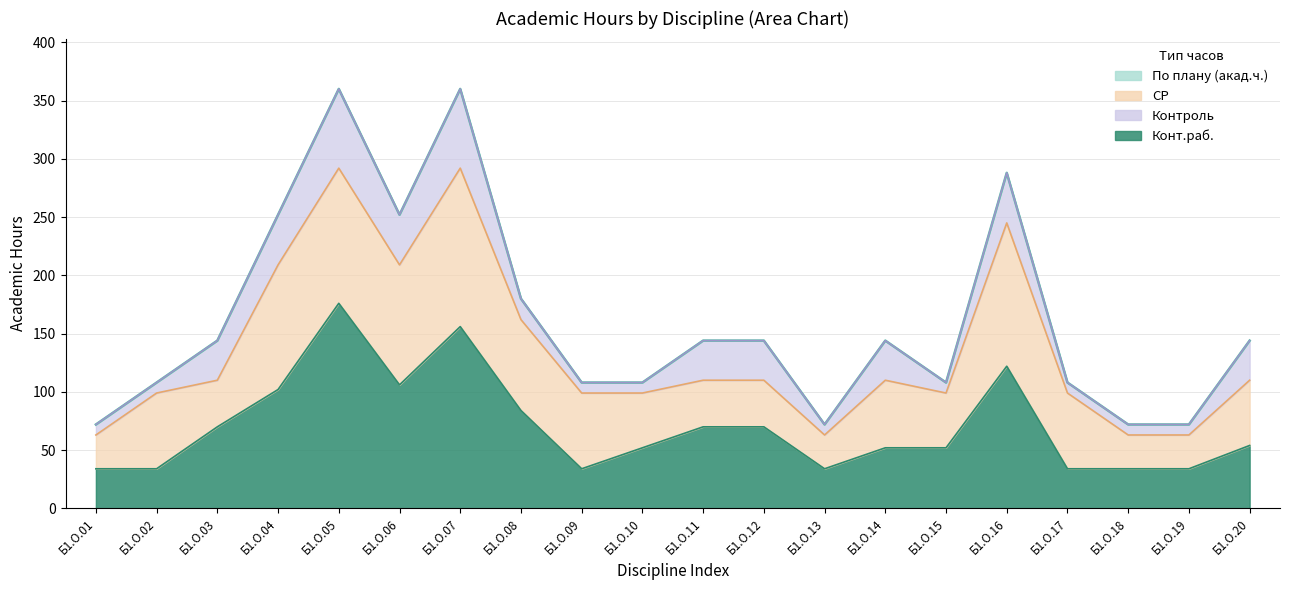

What is the sum of all По плану (акад.ч.) values?

3240